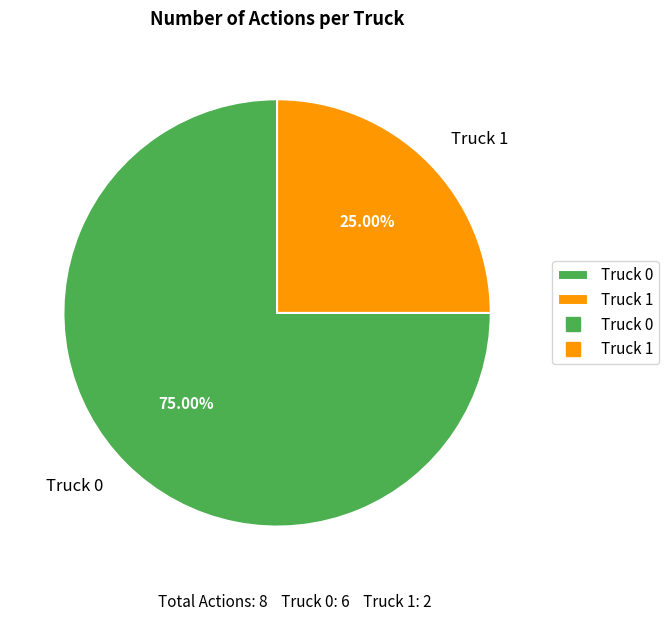

Is Truck 1 the majority of the pie?

No